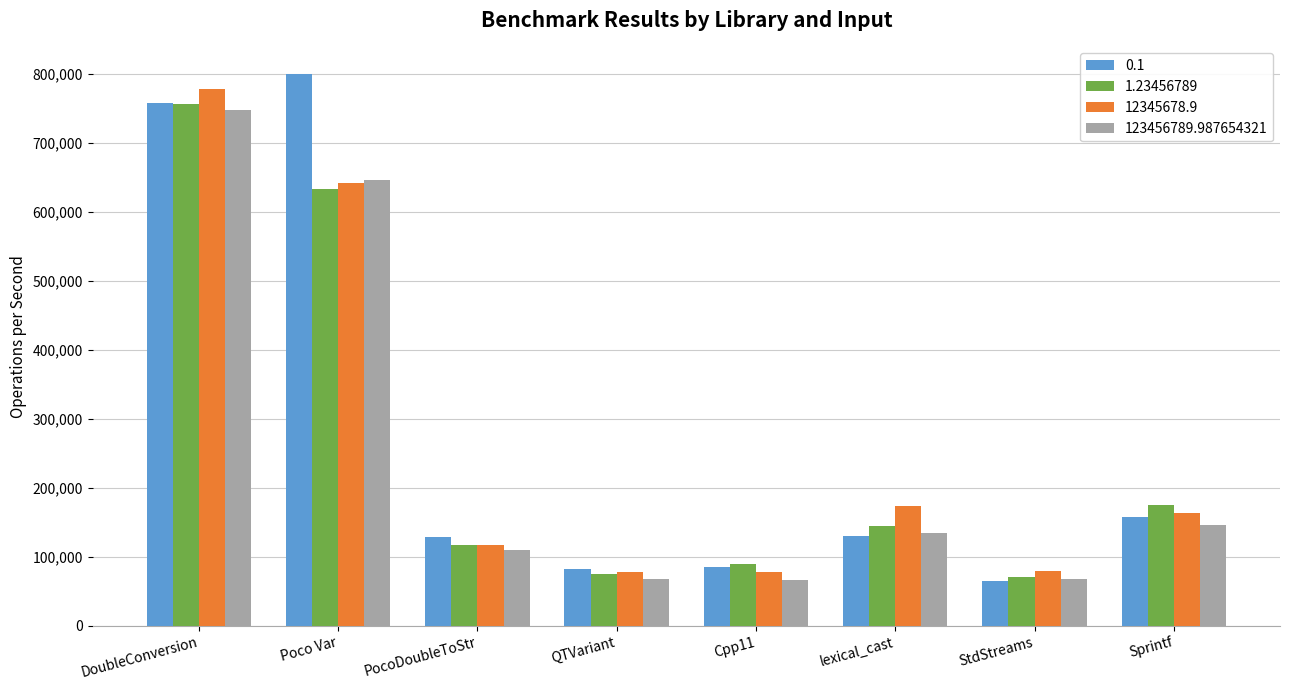

What is the label of the 1st bar from the left?

DoubleConversion